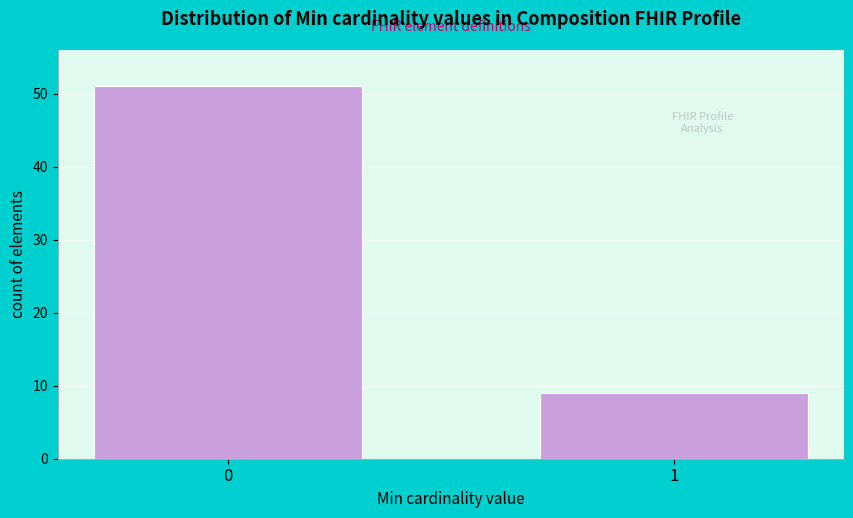

Reading left to right, extract all data points from this chart.

0=51	1=9